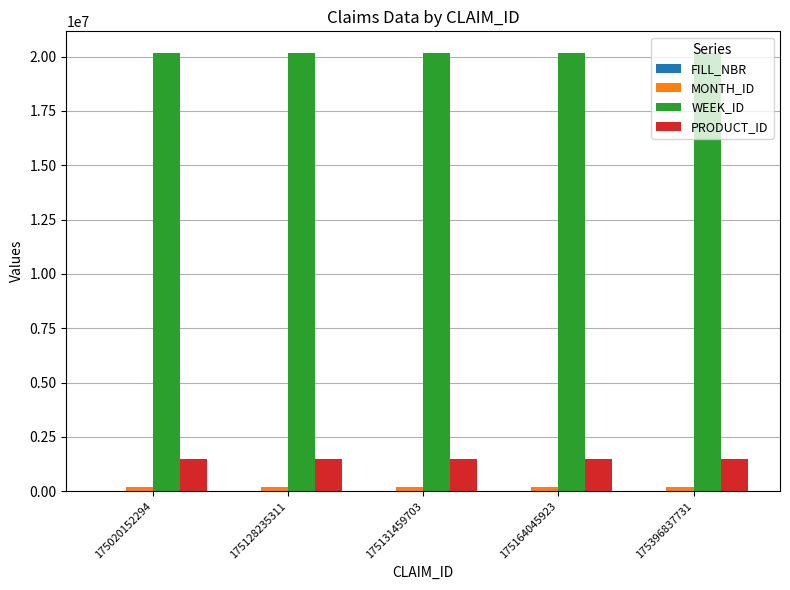

The value of WEEK_ID at 175396837731 is 26725191. True or false?

False